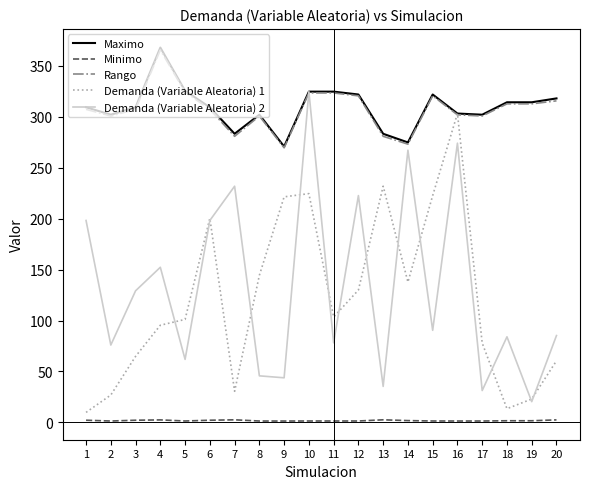

What is the sum of all Maximo values?

6184.8